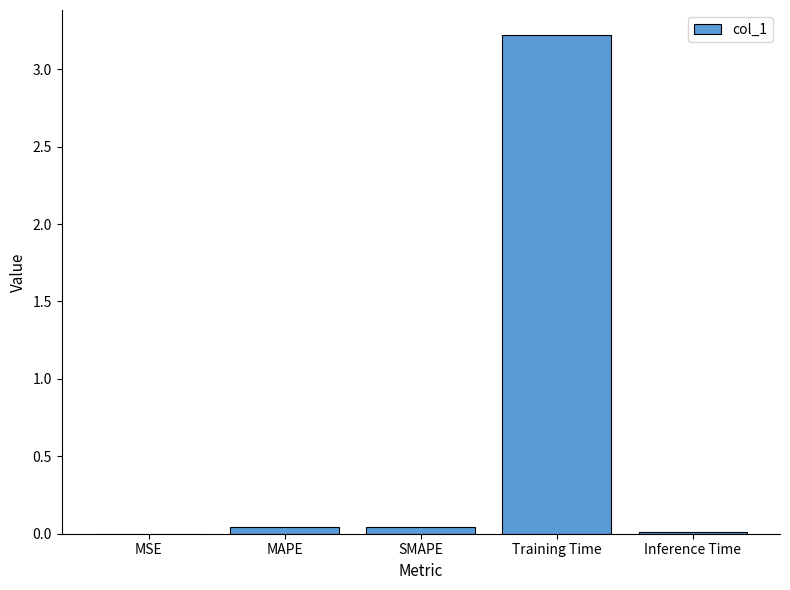

The chart shows a value of 0.0 at Inference Time. True or false?

True